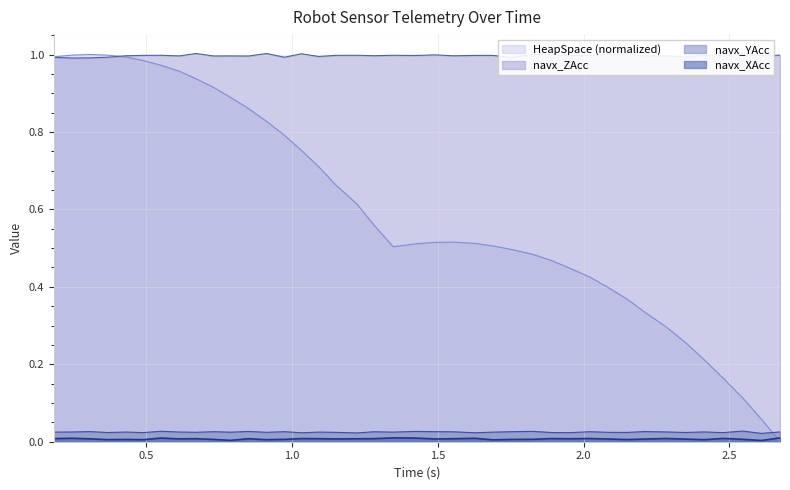

True or false: navx_ZAcc and navx_YAcc cross at least once.

False